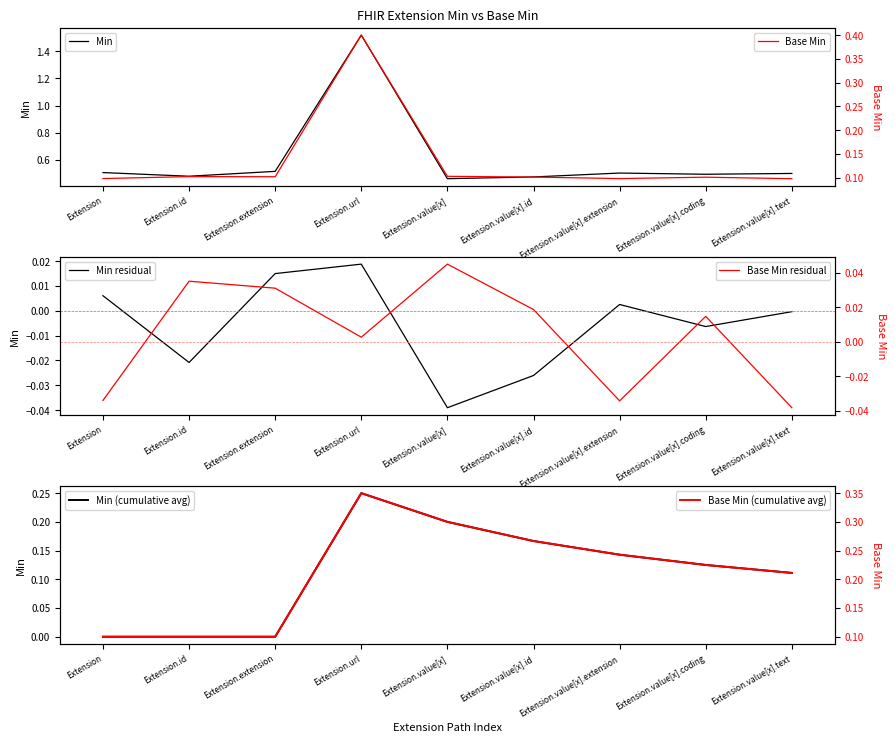

Which category has the highest value in the Base Min series?

Extension.url